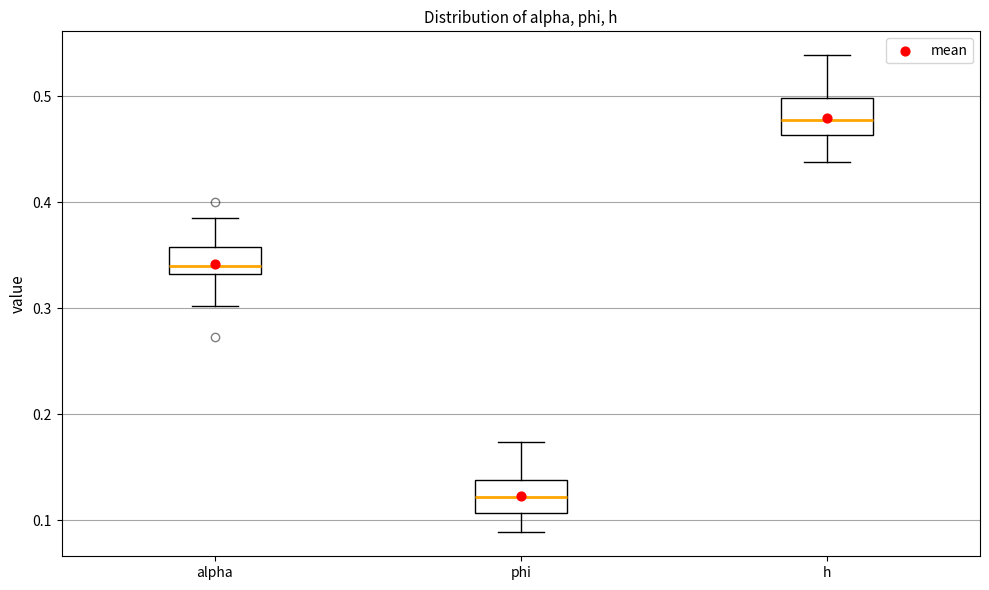

Where does the upper whisker of the box for h end on the y-axis? The values are not printed on the chart, so give them approximately, as read against the axis.

0.54